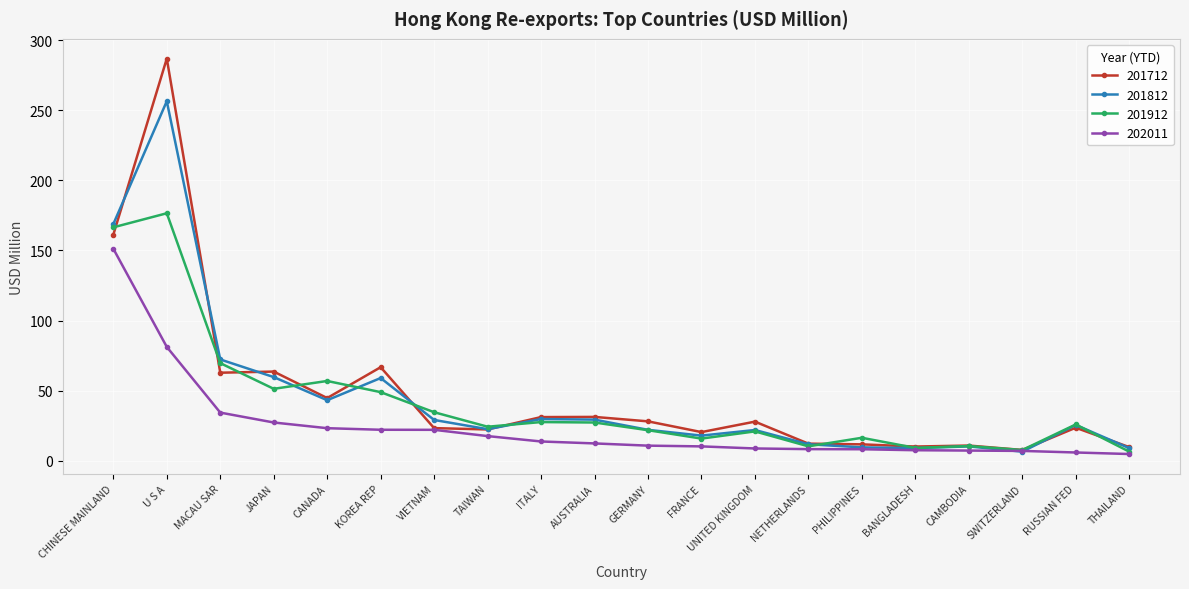

How many lines are shown in the chart?

4